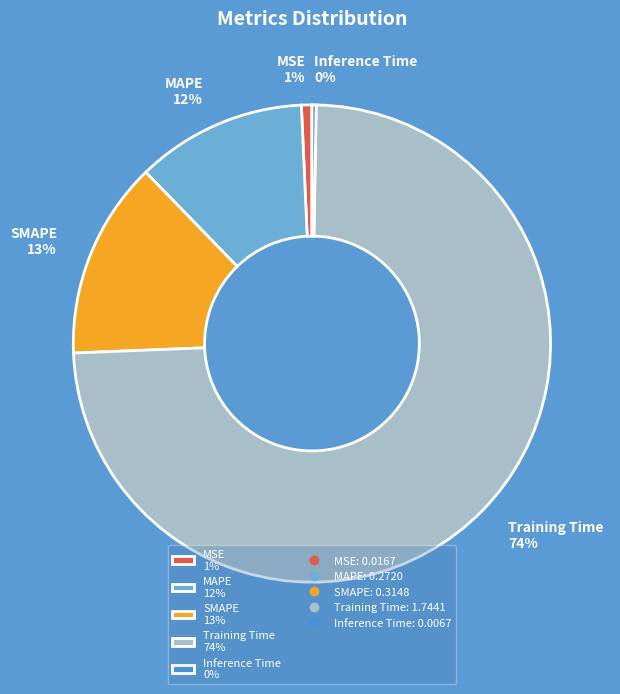

Which has a higher value, Training Time or MAPE?

Training Time